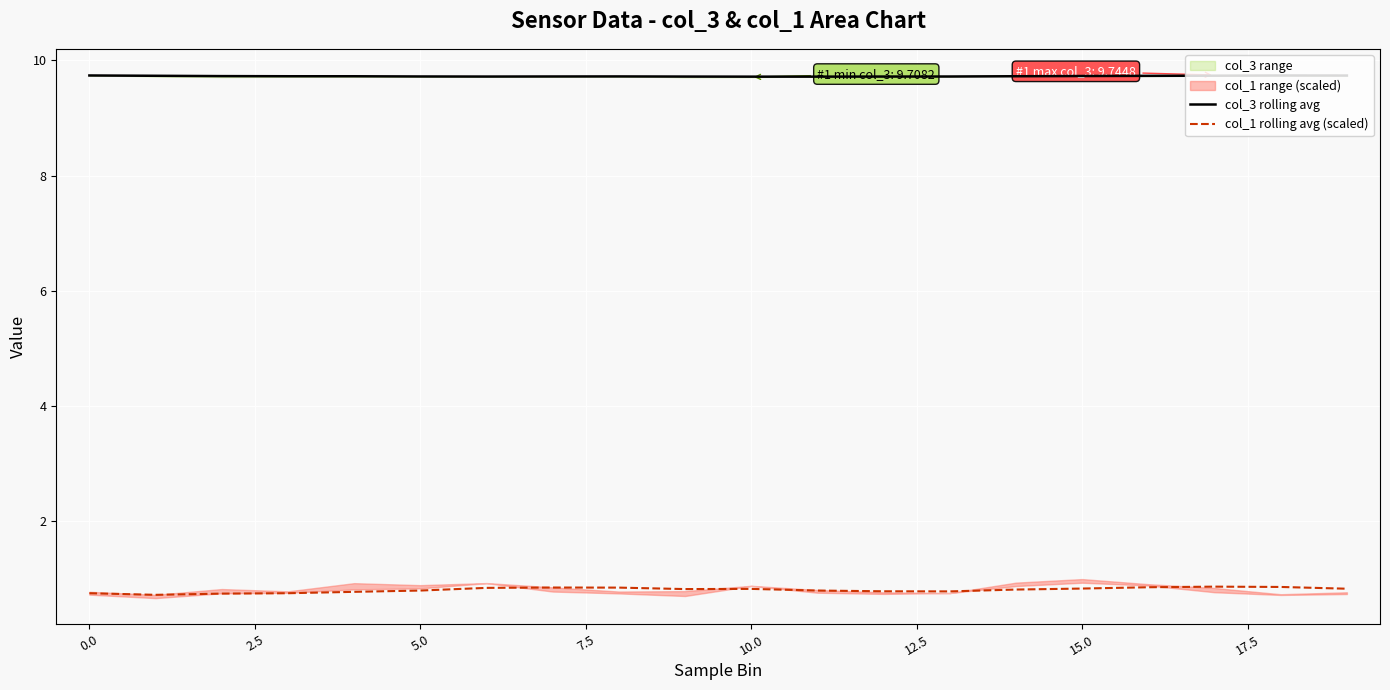

Which has a higher value, 19 or 14?

19